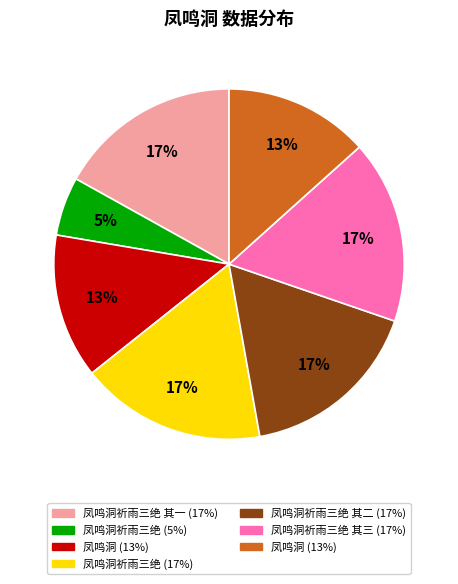

Is there any slice that represents more than half of the pie?

No